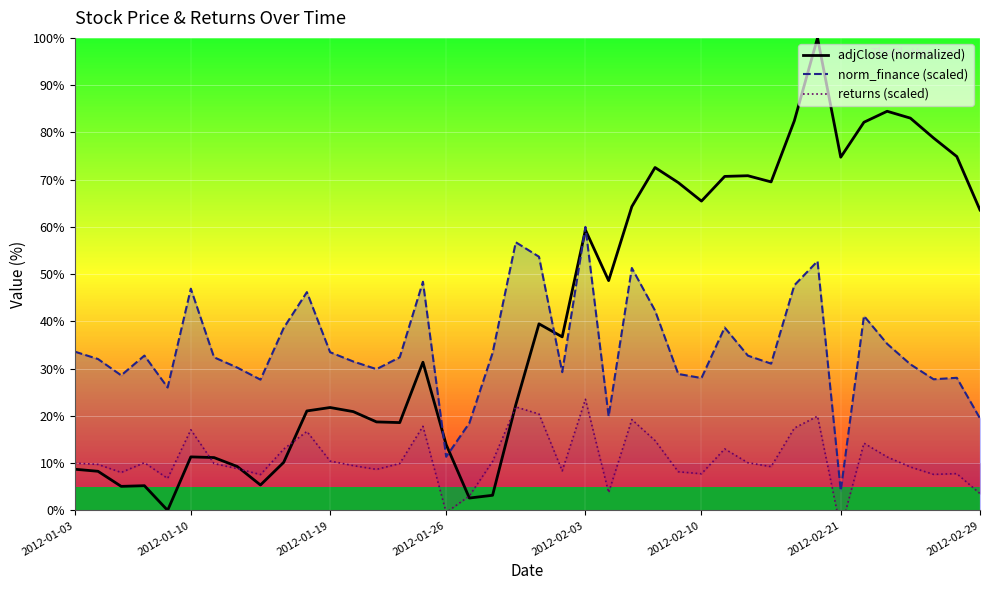

Count the number of categories in the chart.

40